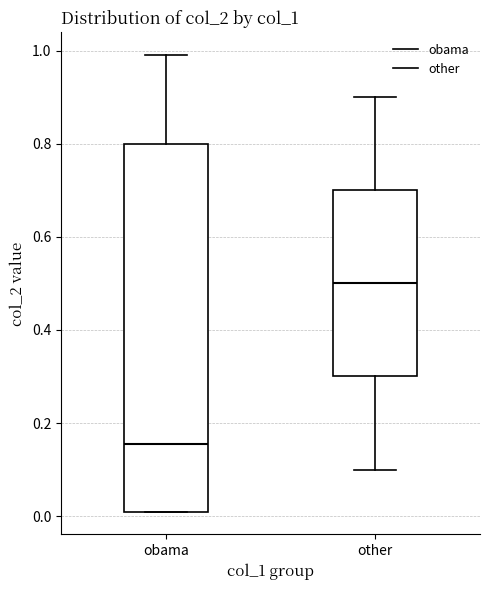

Reading left to right, transcribe this box plot: for each box, give where its median line is, the range the box spans, and where its two whiskers end, as read against the y-axis. The values are not printed on the chart, so give them approximately, as read against the axis.

obama: median 0.16, box 0.02 to 0.80, whiskers 0.02 to 1.00
other: median 0.50, box 0.30 to 0.70, whiskers 0.10 to 0.90